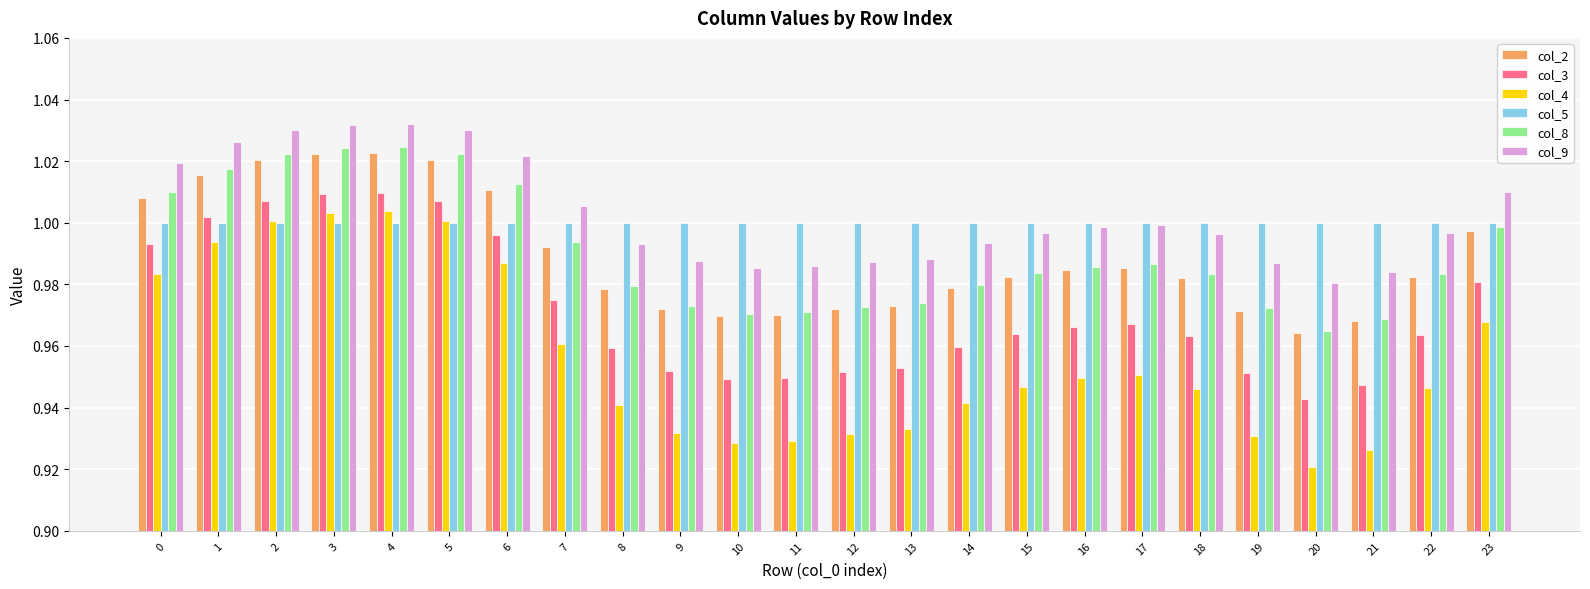

Which category has the lowest value in the col_8 series?

20